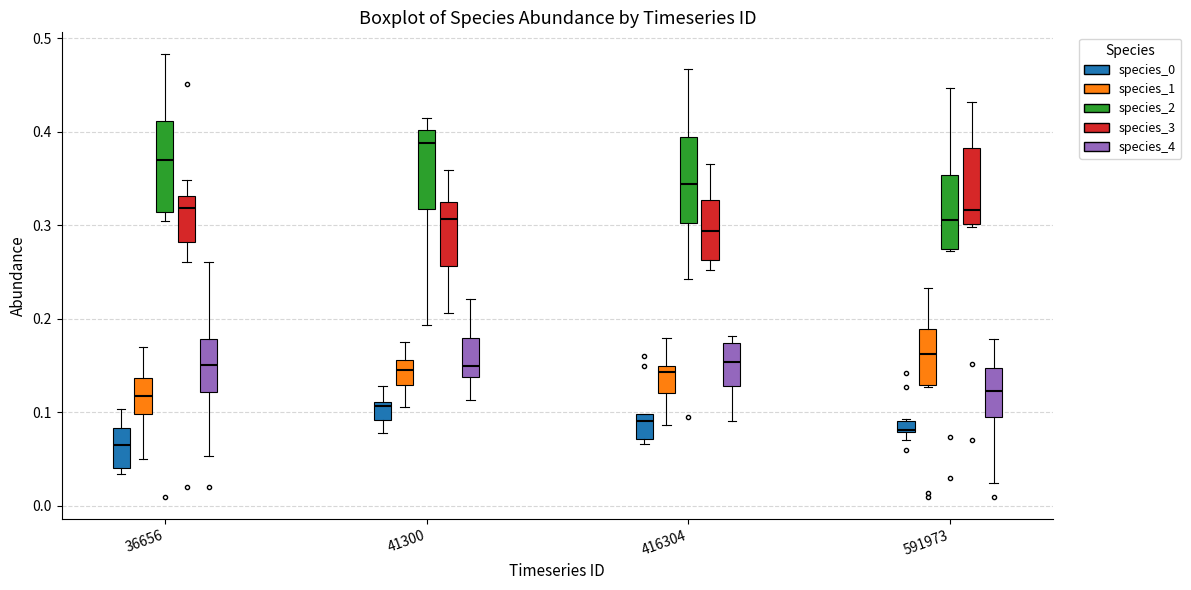

Which box has the highest median line?

41300 (species_2)